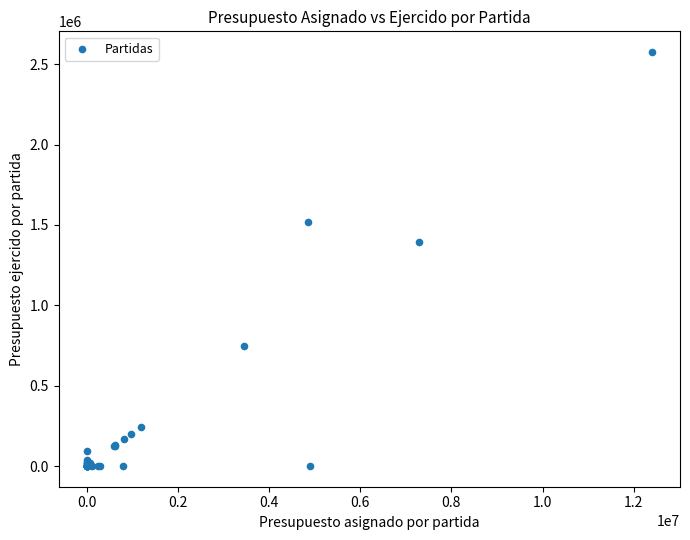

What Y value in the scatter plot is closest to 1287882?

1392045.0